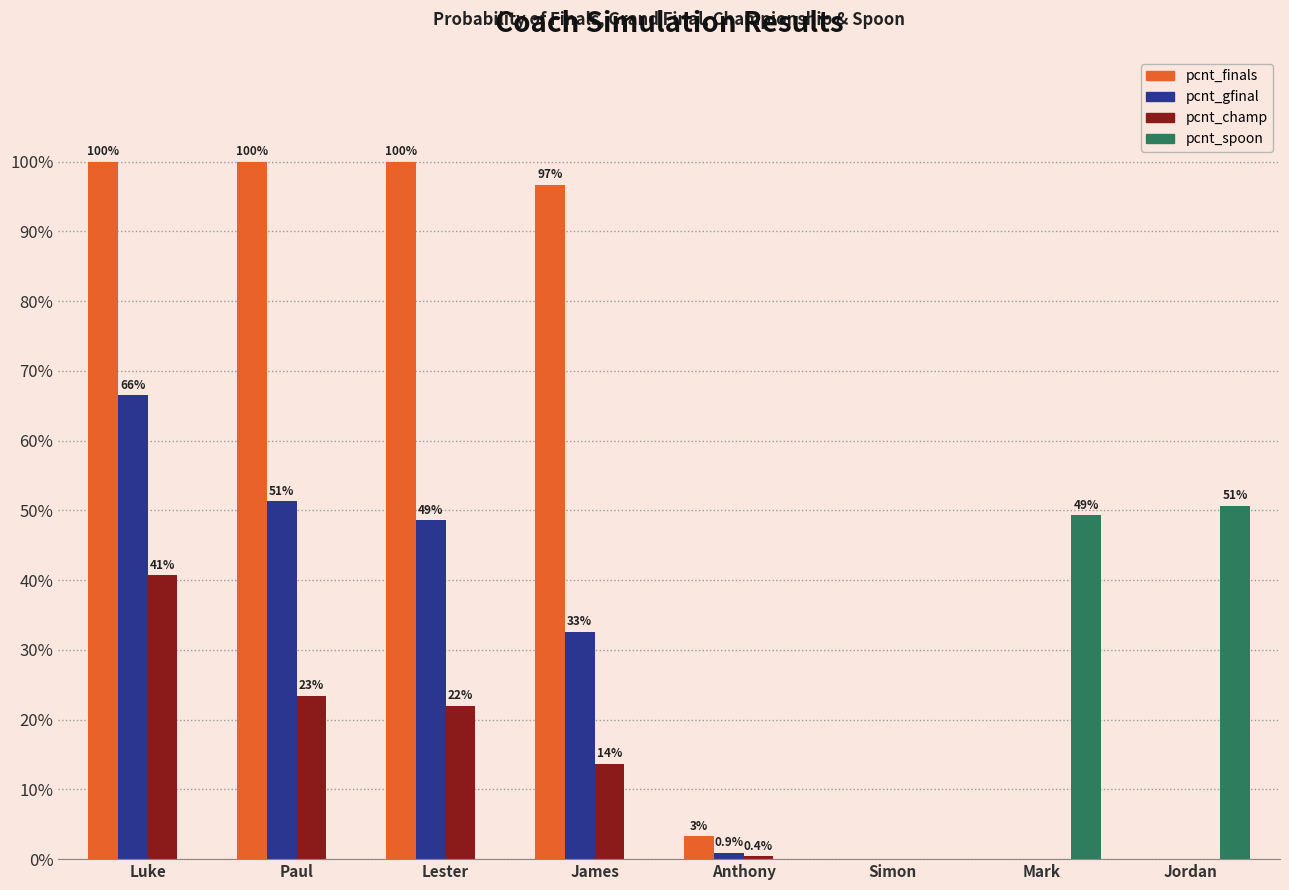

True or false: pcnt_champ has a value of -18.4 at Simon.

False